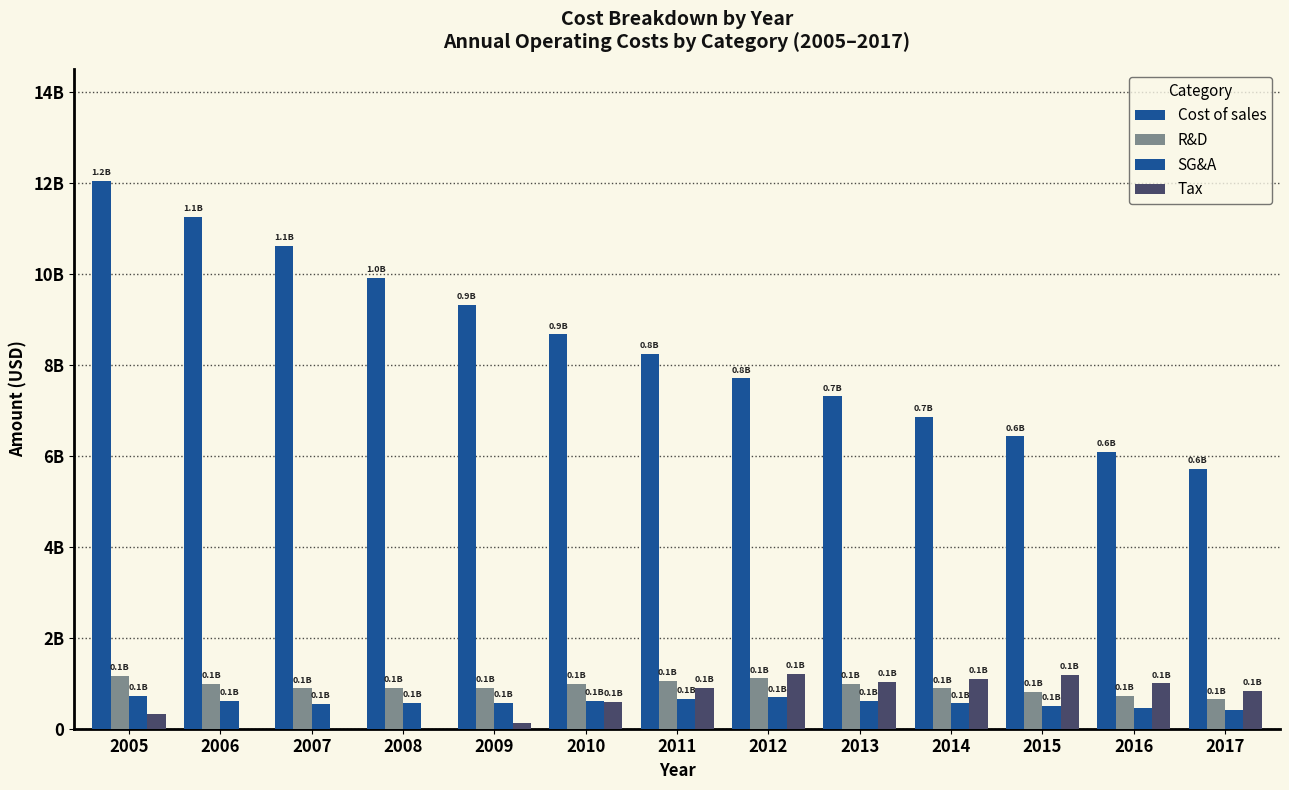

Rank the categories by Cost of sales value from highest to lowest.

2005, 2006, 2007, 2008, 2009, 2010, 2011, 2012, 2013, 2014, 2015, 2016, 2017